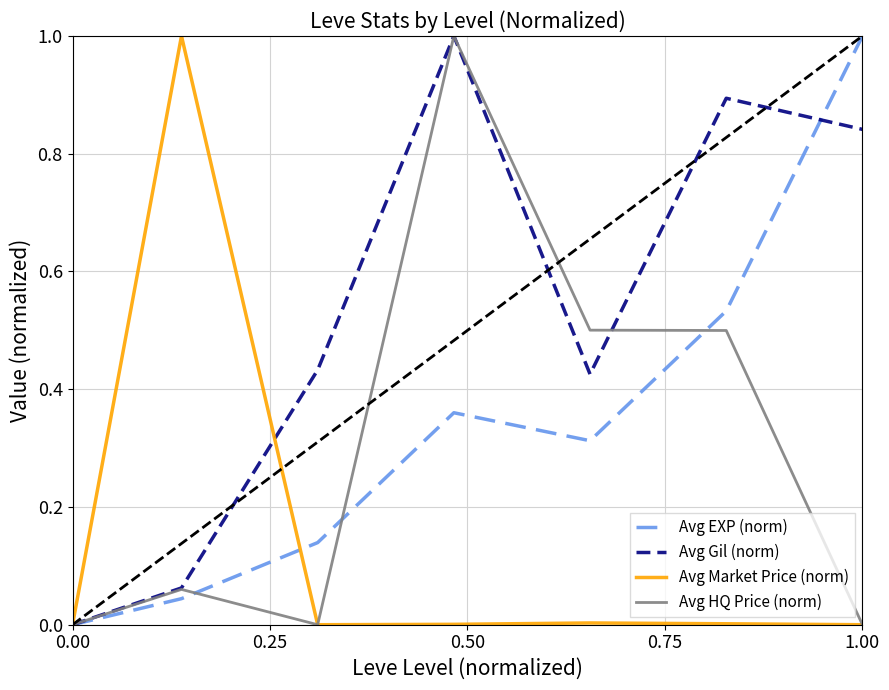

Which series has the largest total across all categories?

Avg Gil (norm)